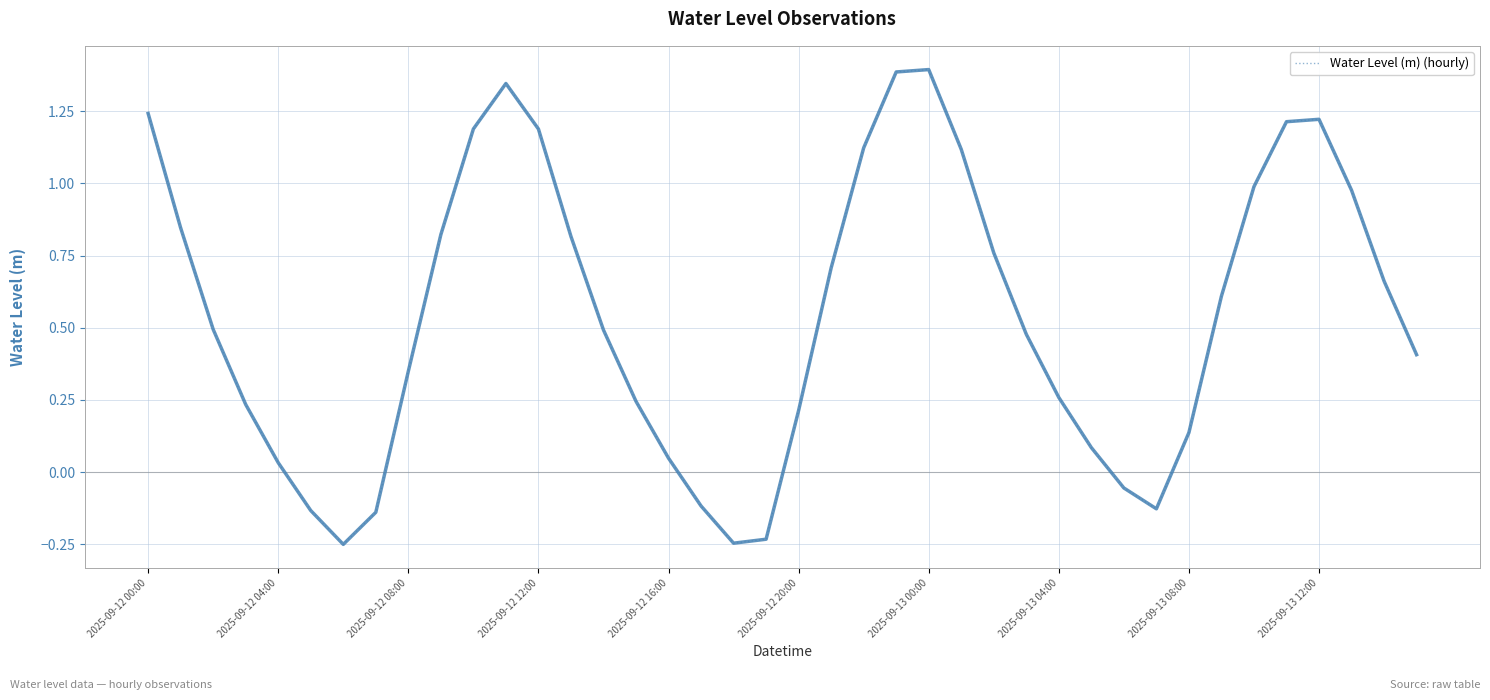

How many interior local valleys (lower than both neighbors) does the data have?

3